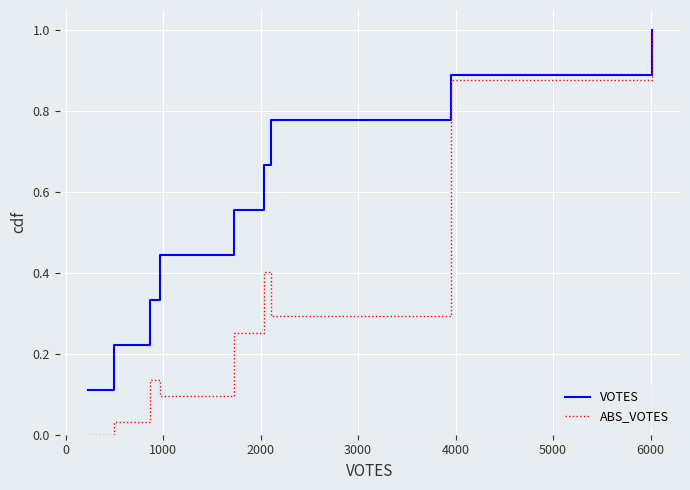

Which series has the widest spread of values?

ABS_VOTES